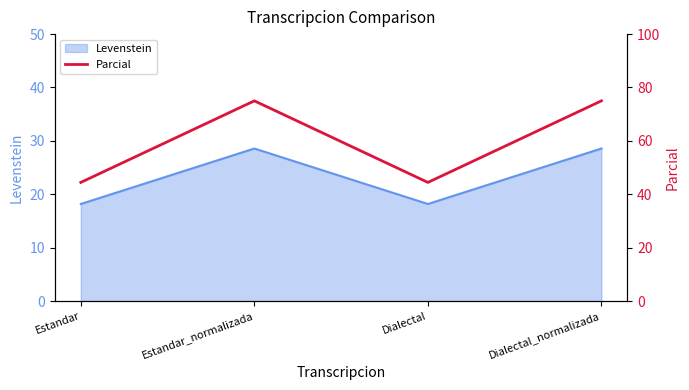

What is the label of the 3rd point from the left?

Dialectal